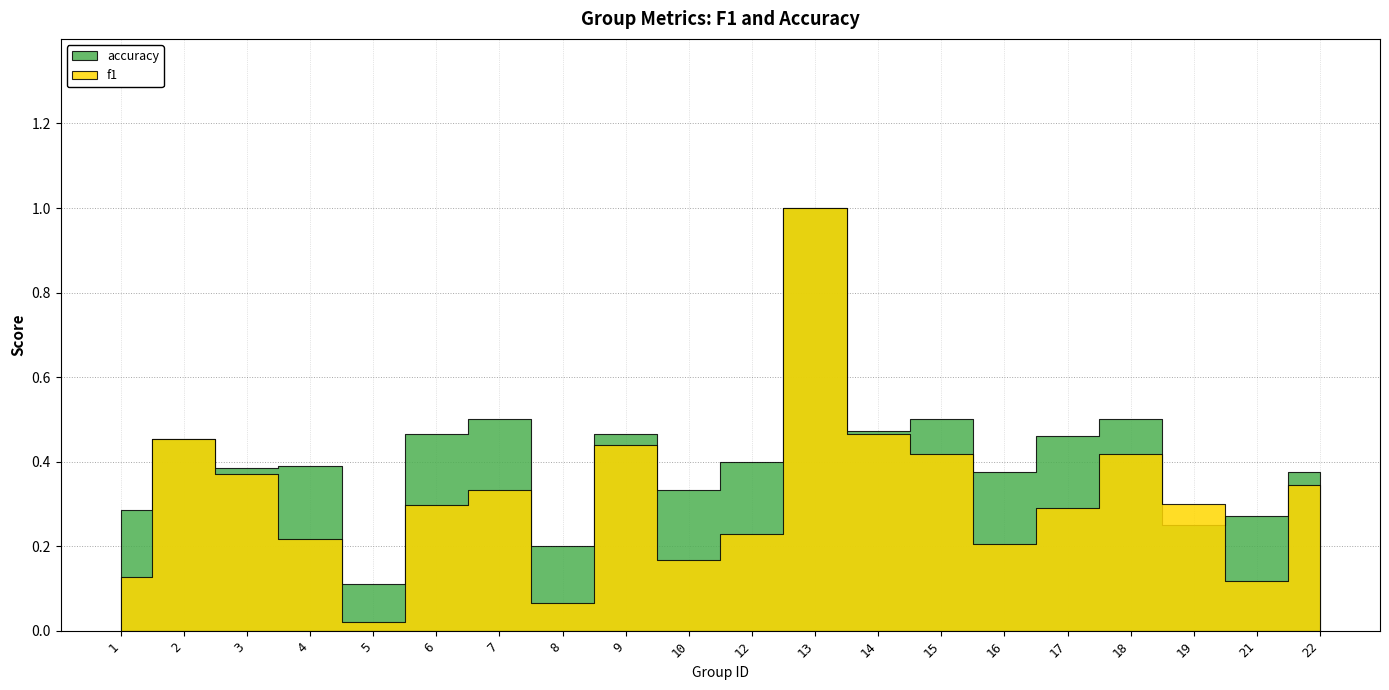

Reading right to left, transcribe all the data shown in this chart.

f1: 22=0.3	21=0.1	19=0.3	18=0.4	17=0.3	16=0.2	15=0.4	14=0.5	13=1.0	12=0.2	10=0.2	9=0.4	8=0.1	7=0.3	6=0.3	5=0.0	4=0.2	3=0.4	2=0.5	1=0.1
accuracy: 22=0.4	21=0.3	19=0.2	18=0.5	17=0.5	16=0.4	15=0.5	14=0.5	13=1.0	12=0.4	10=0.3	9=0.5	8=0.2	7=0.5	6=0.5	5=0.1	4=0.4	3=0.4	2=0.5	1=0.3